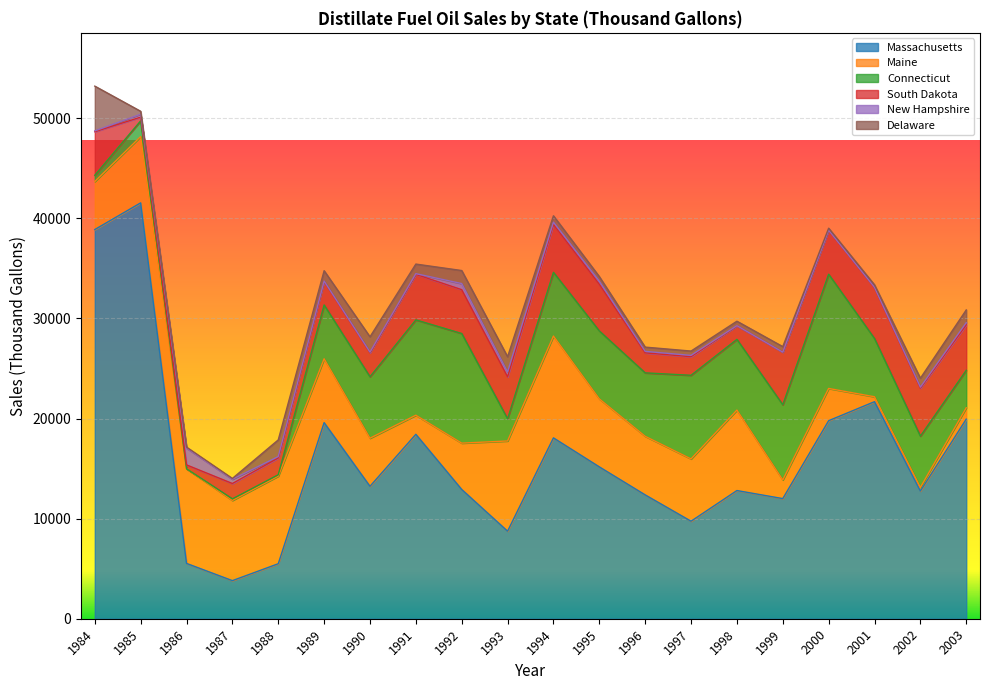

At which category does Delaware reach its first local valley?

1987